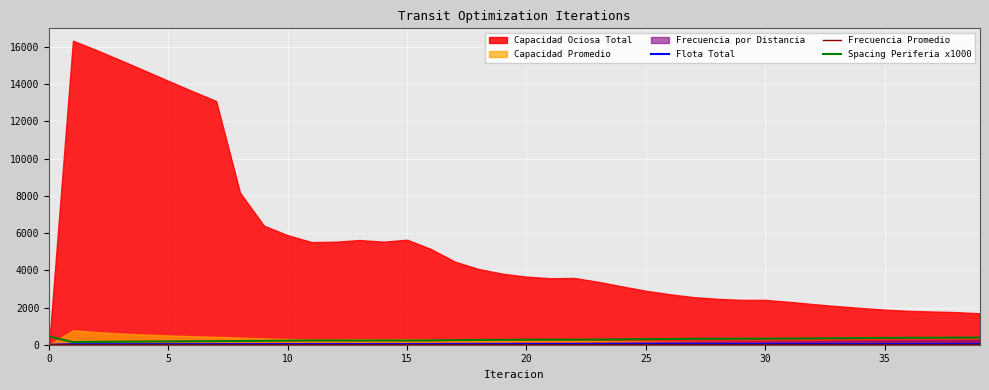

True or false: Spacing Periferia x1000 and Flota Total intersect in this chart.

False